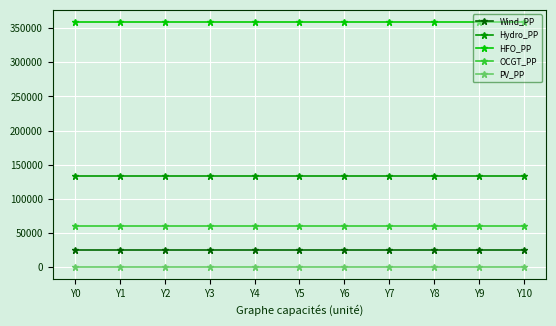

How many distinct data groups are displayed?

5